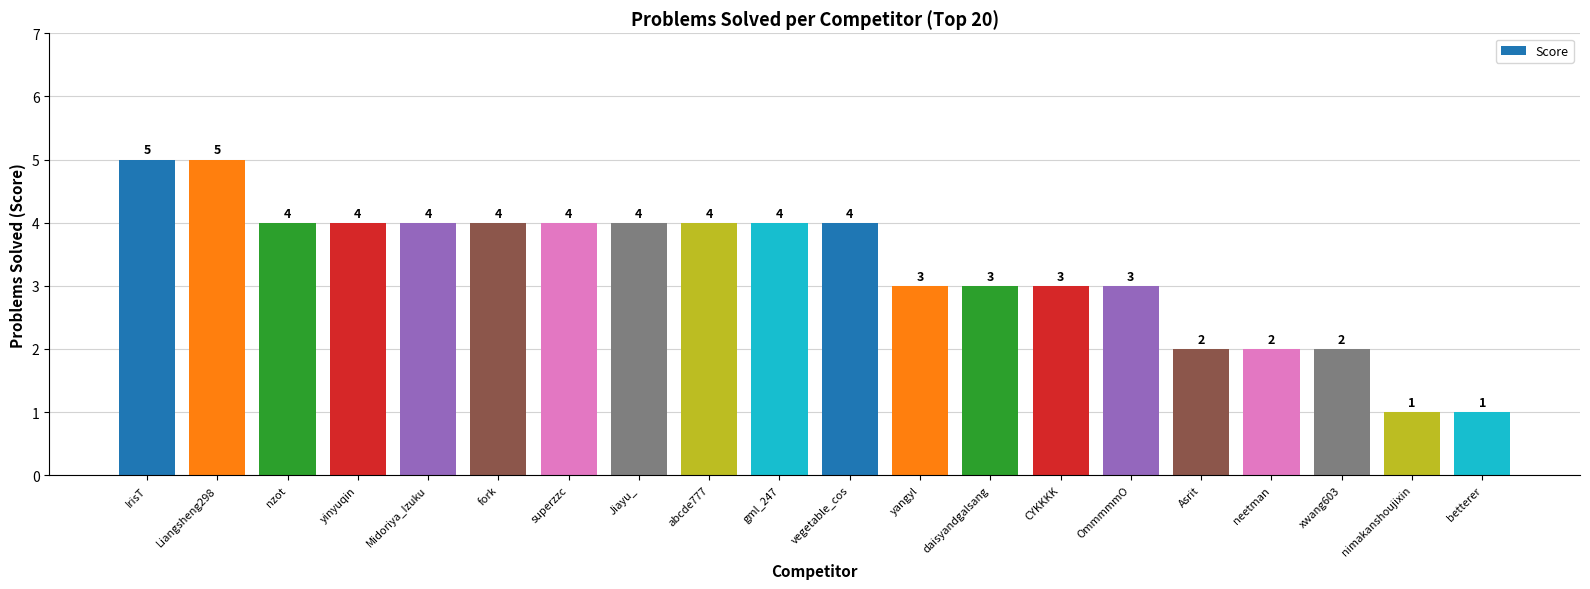

What is the value of the 14th bar from the left?

3